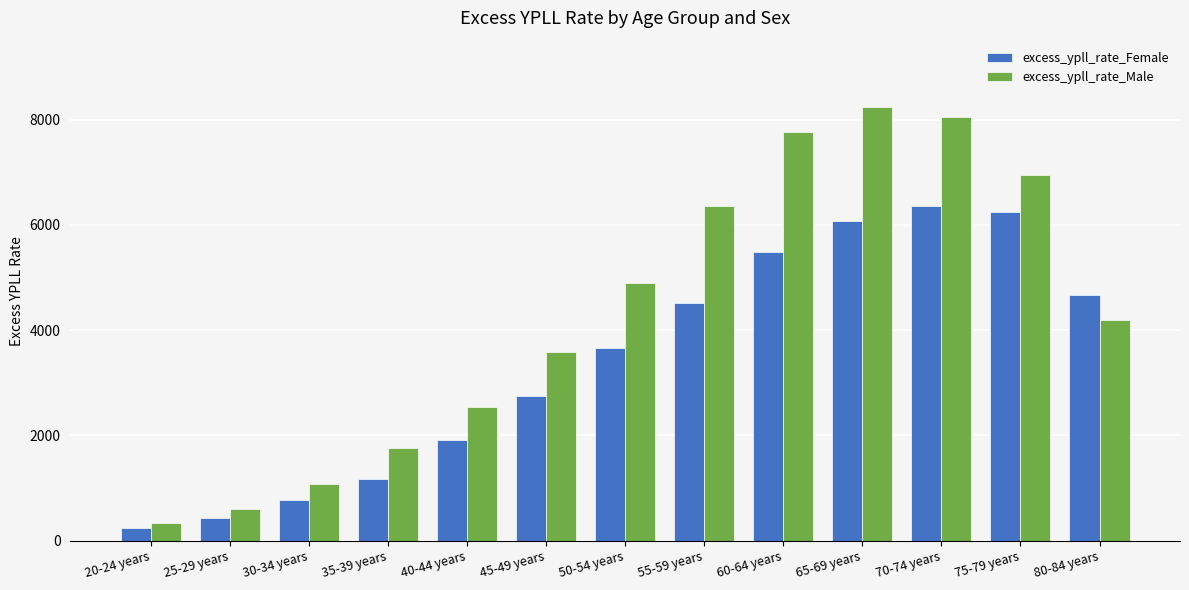

The excess_ypll_rate_Female series shows 2958.5 at 40-44 years. True or false?

False